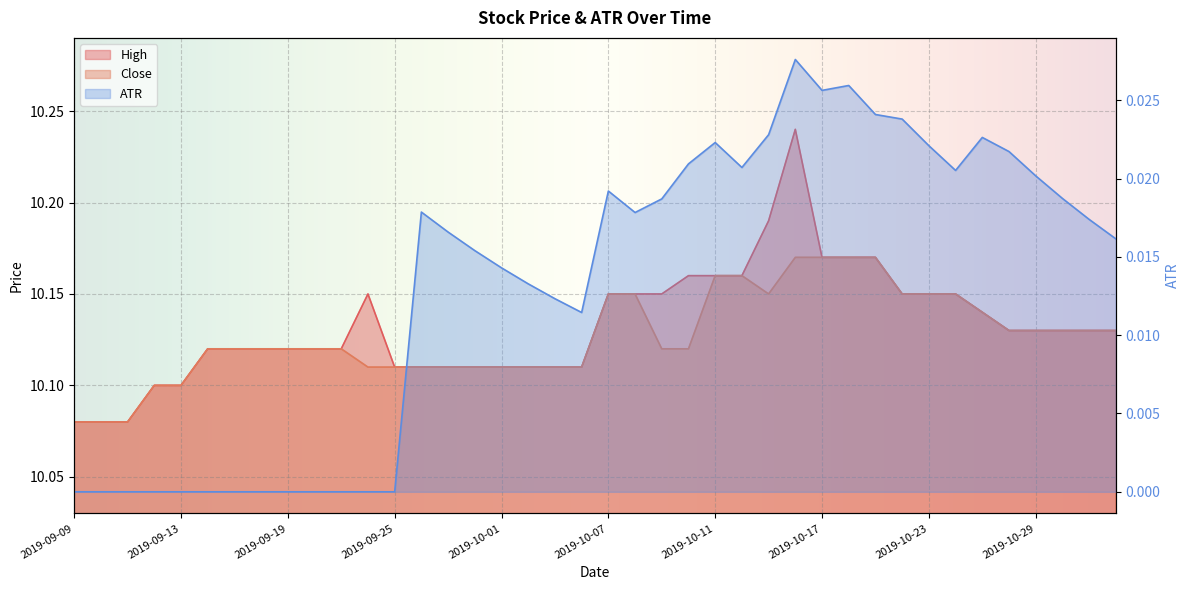

The High series shows 10.1 at 2019-09-10. True or false?

True